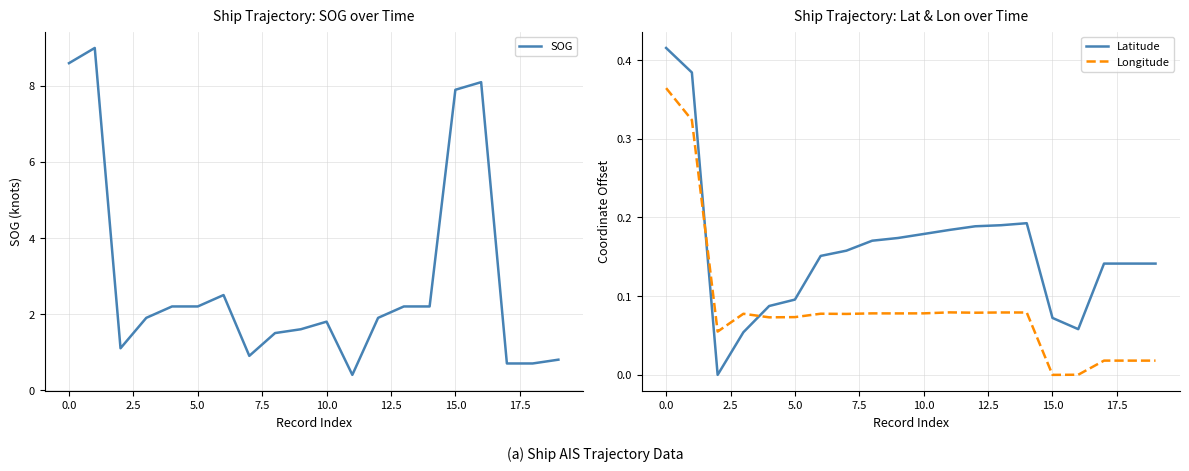

How many data points in SOG are less than 1?

5